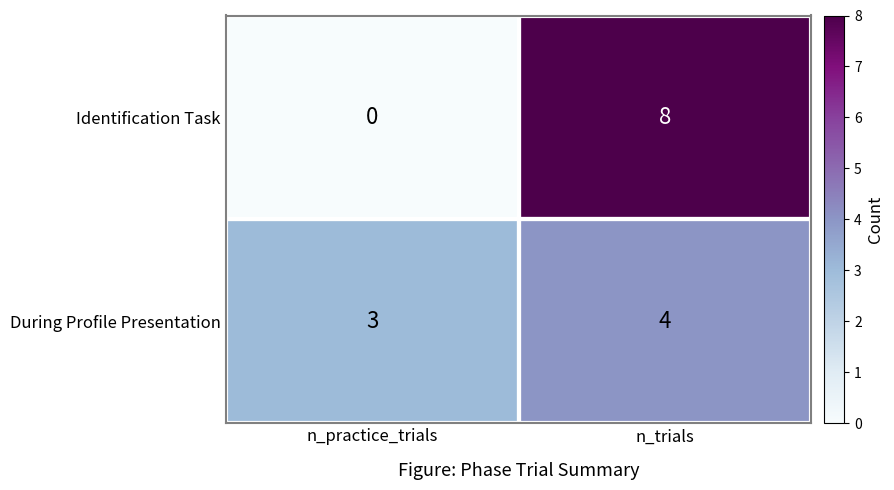

Which series has the largest total across all categories?

Identification Task